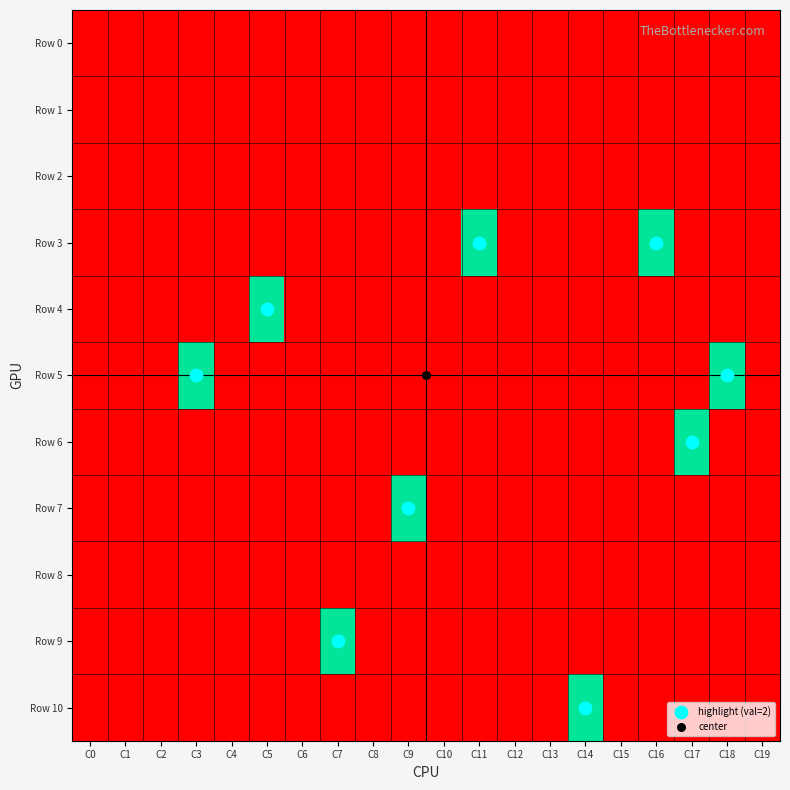

What is the difference between the maximum and minimum values in the Row 6 series?

3